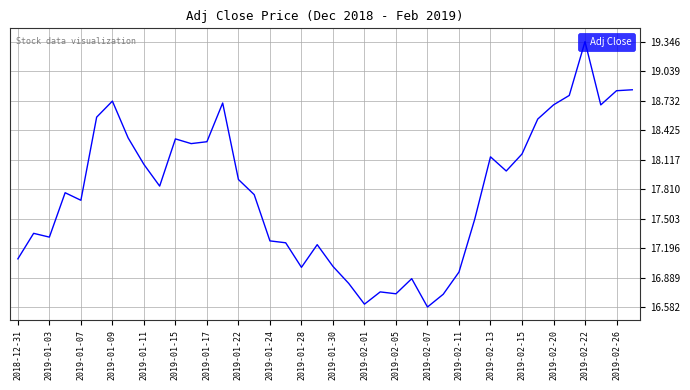

Does the chart display data point markers on the line(s)?

No